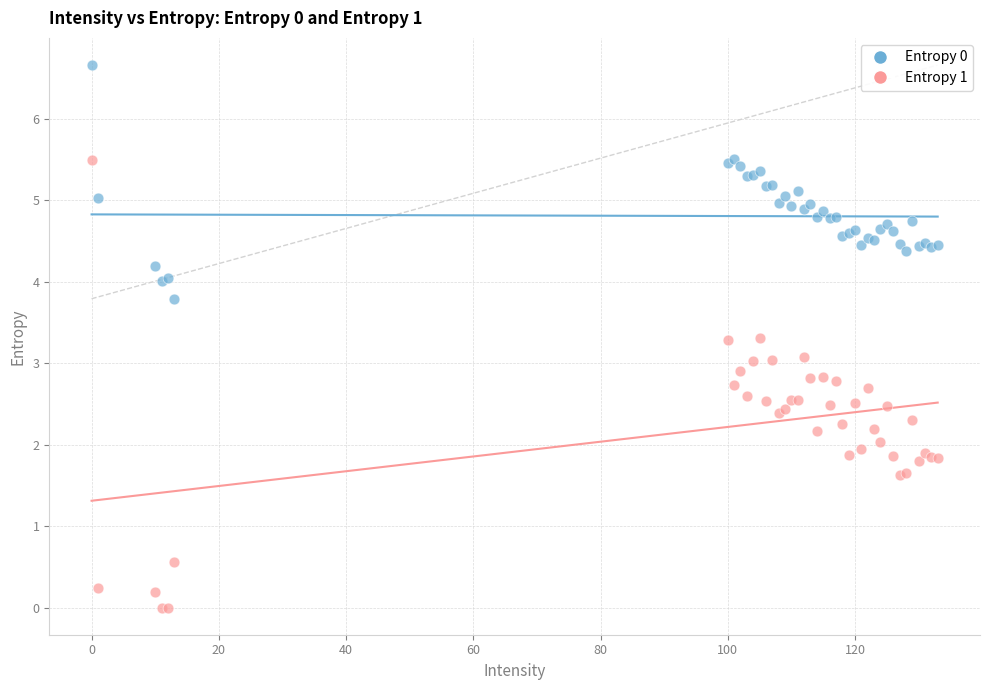

Which series contains the highest Y value?

Entropy 0